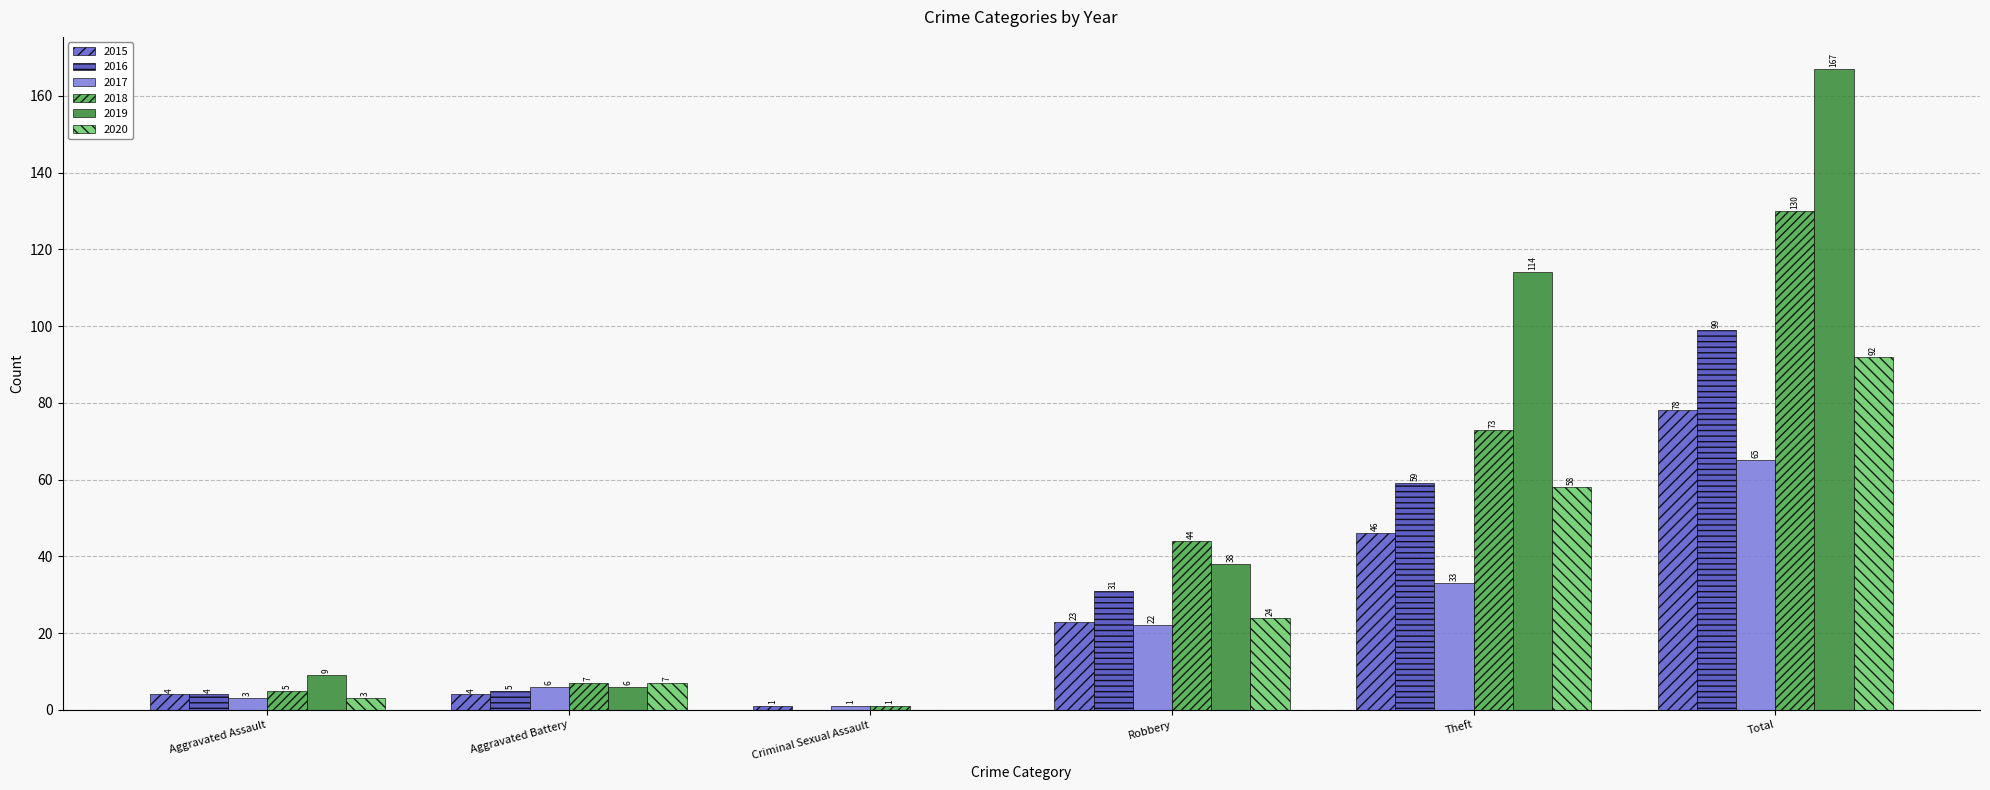

What is the difference between the maximum and minimum values in the 2020 series?

92